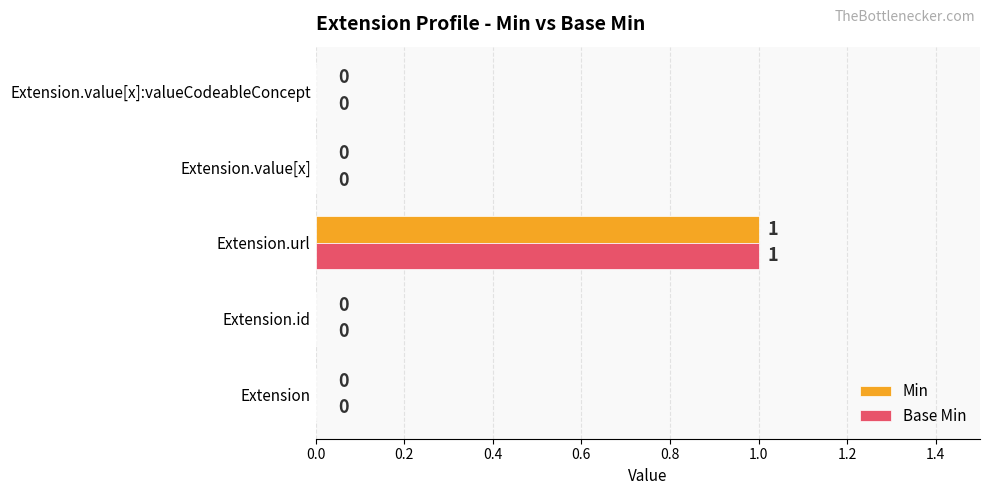

The value of Base Min at Extension.url is 1. True or false?

True